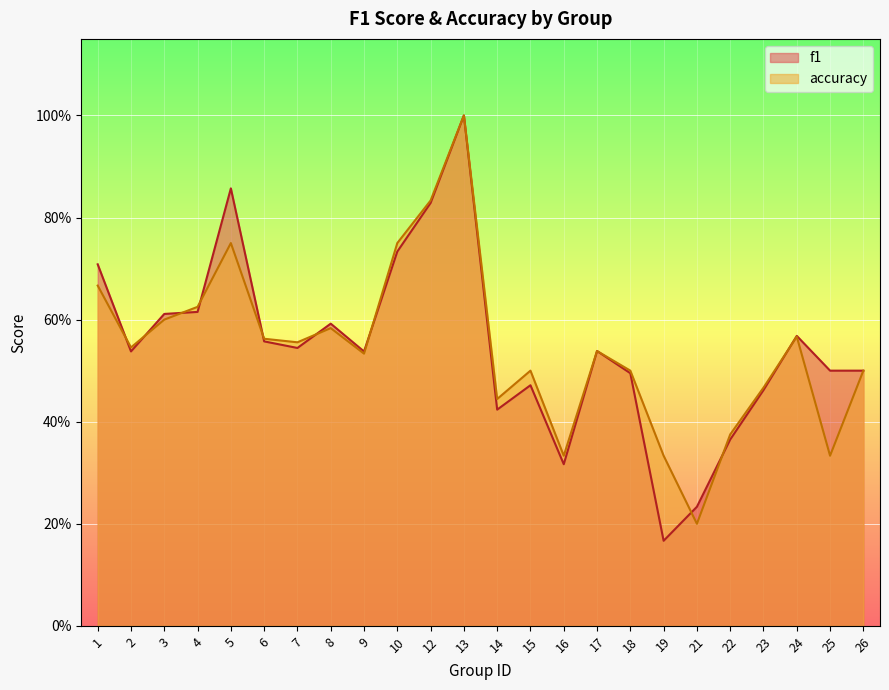

Where is the first local maximum for f1?

5